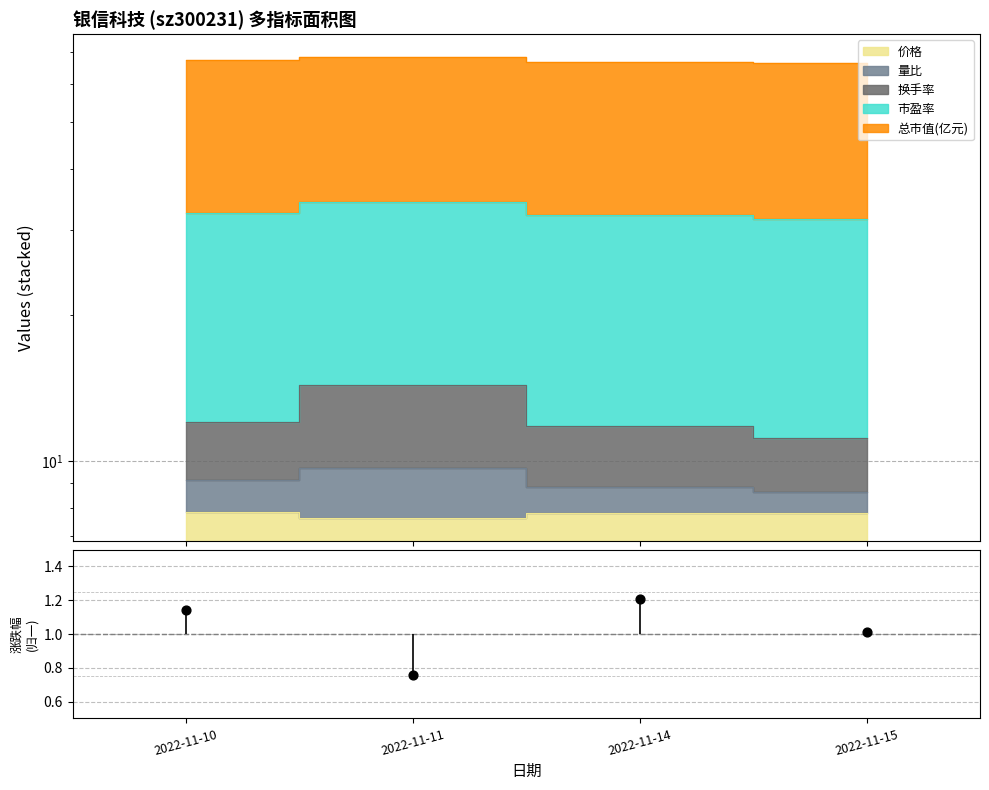

Approximately how many times larger is the value at 2022-11-11 compared to 2022-11-10?

0.7